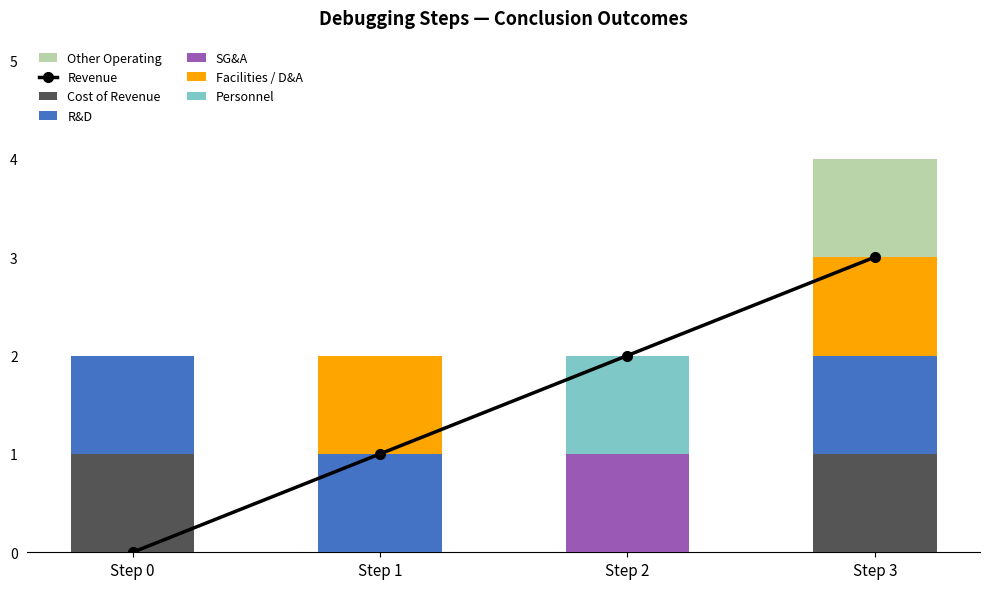

Reading left to right, transcribe the values for Cost of Revenue.

Step 0=1	Step 1=0	Step 2=0	Step 3=1